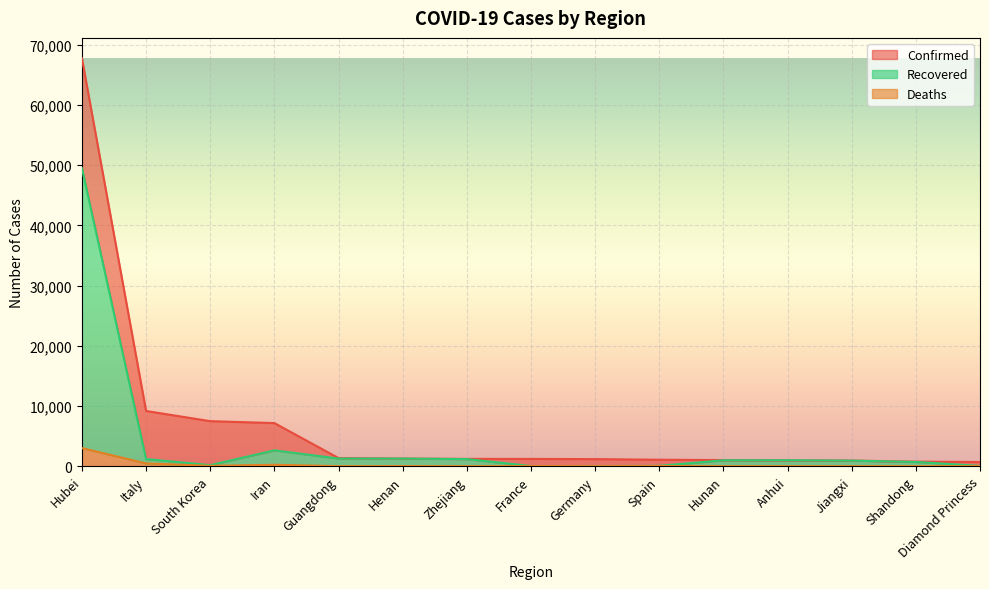

True or false: Deaths has a value of 2 at Hunan.

False